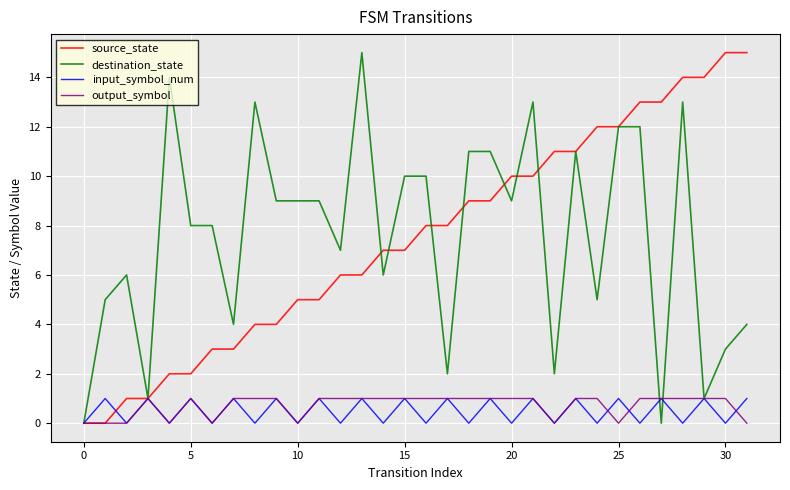

What is the maximum value shown in the chart?

15